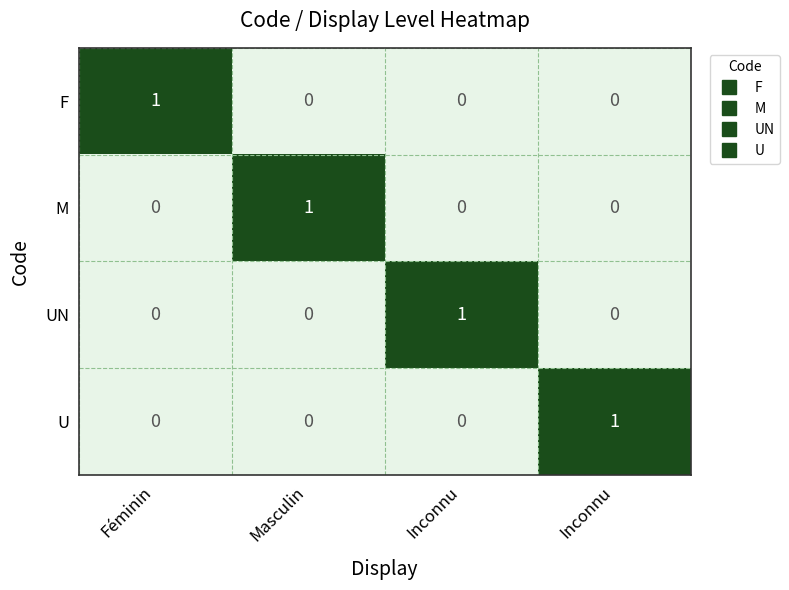

At how many categories does at least one series exceed 0?

4